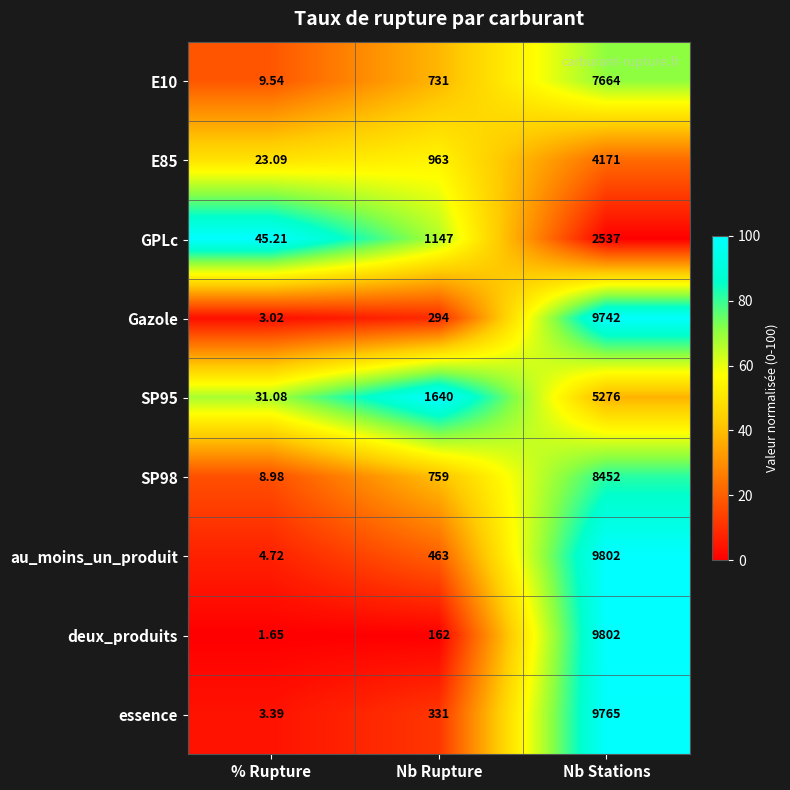

At which label does GPLc reach its minimum?

% Rupture